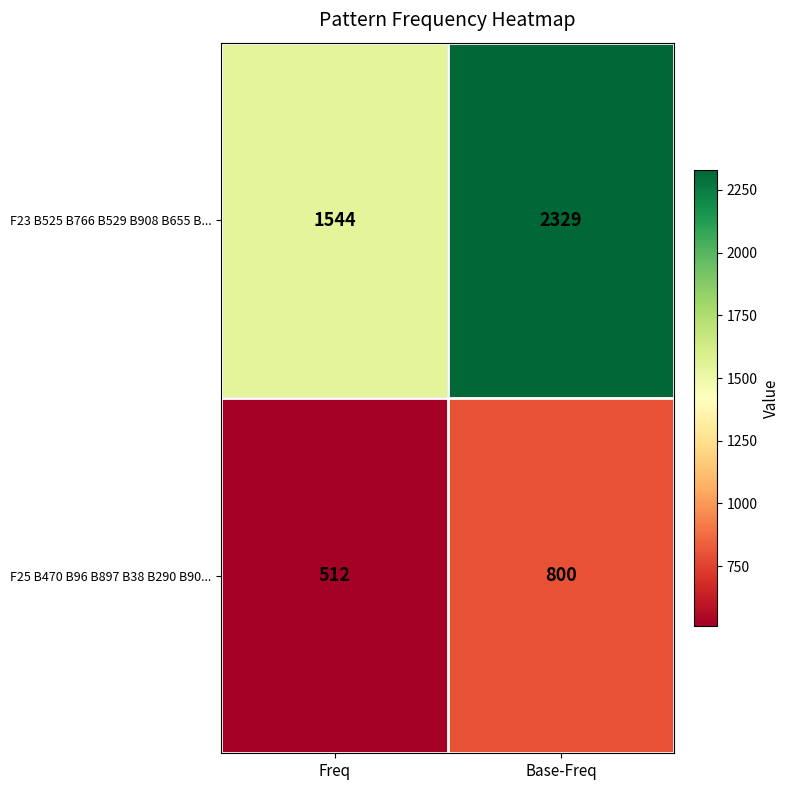

Is it true that F25 B470 B96 B897 B38 B290 B90... equals 161 at Freq?

False